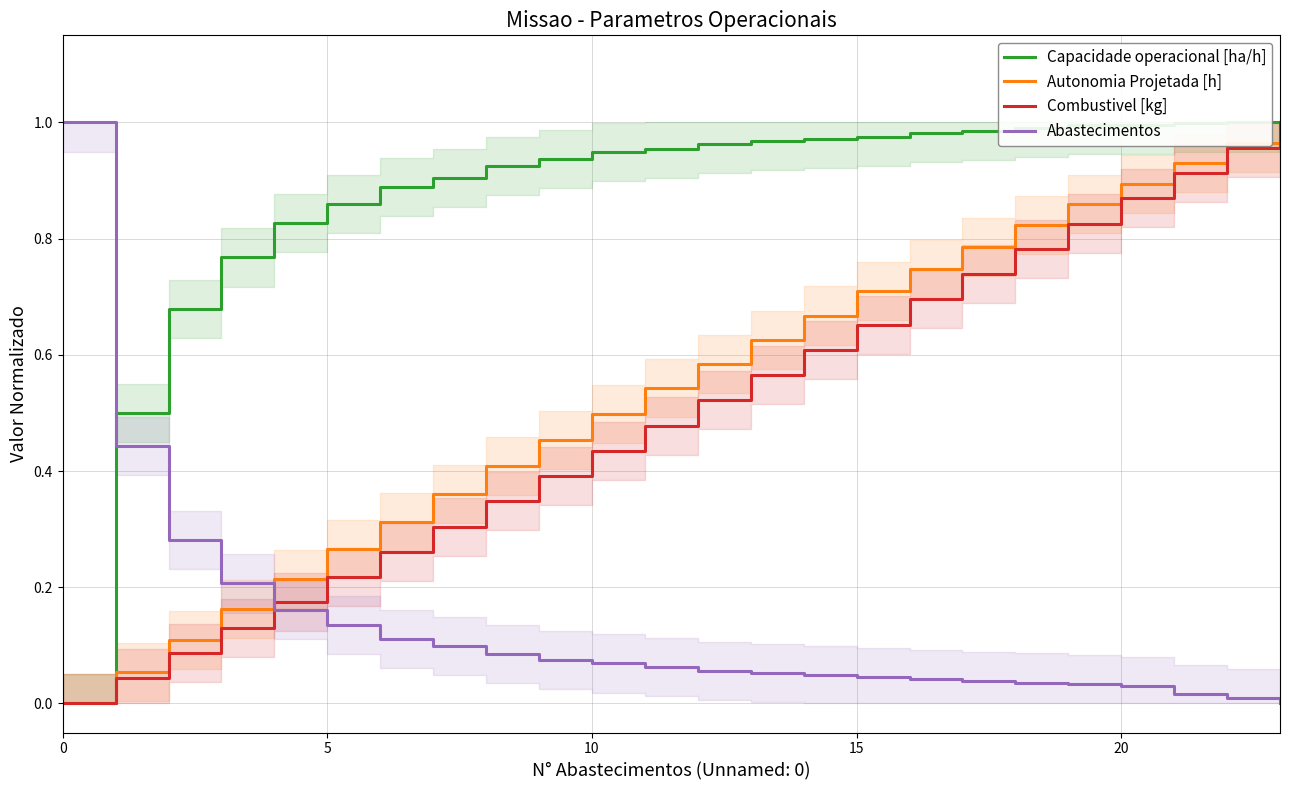

What is the difference between the highest and lowest values at 8?

0.8